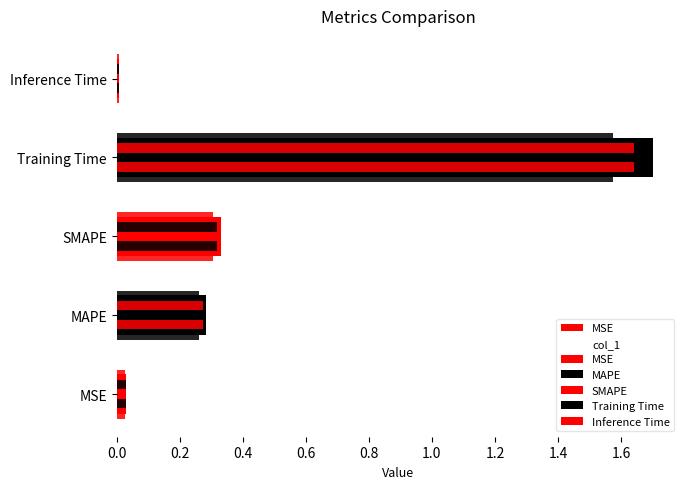

True or false: the data shows 0.3 at SMAPE.

True